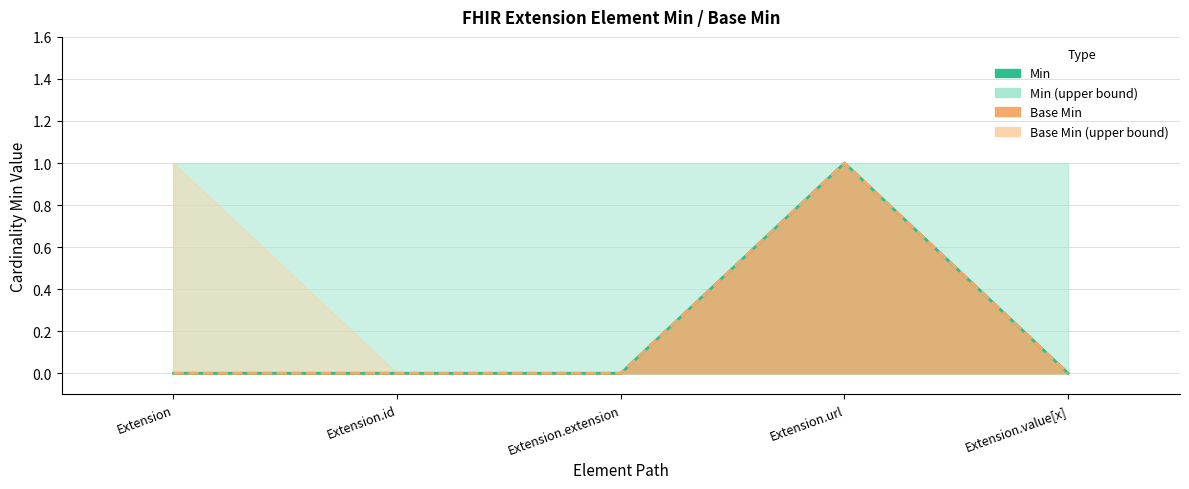

The Min line series shows 1 at Extension. True or false?

False